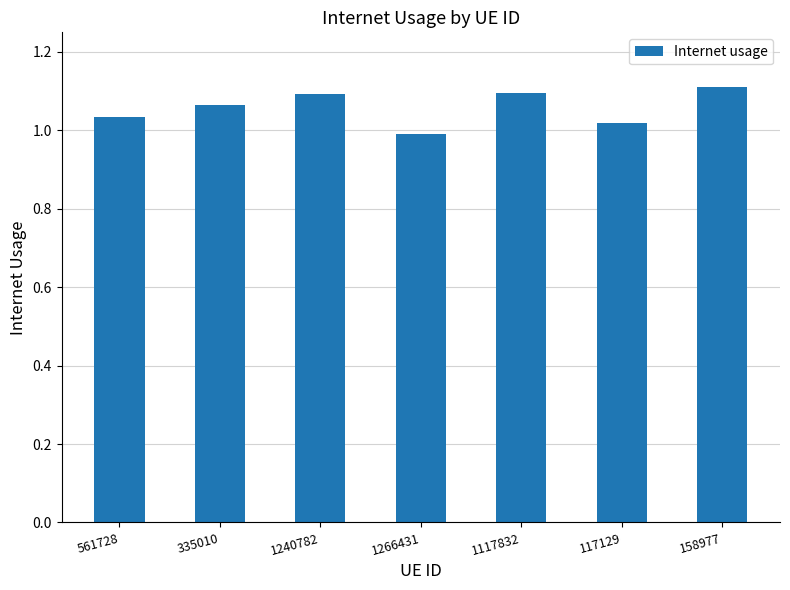

What is the ratio of the value at 1266431 to the value at 1240782?

0.9